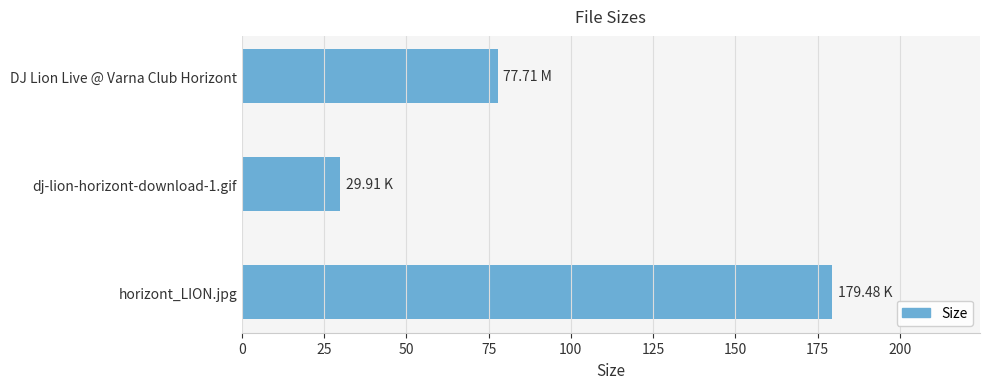

What is the difference between the second highest and minimum values?

47.8